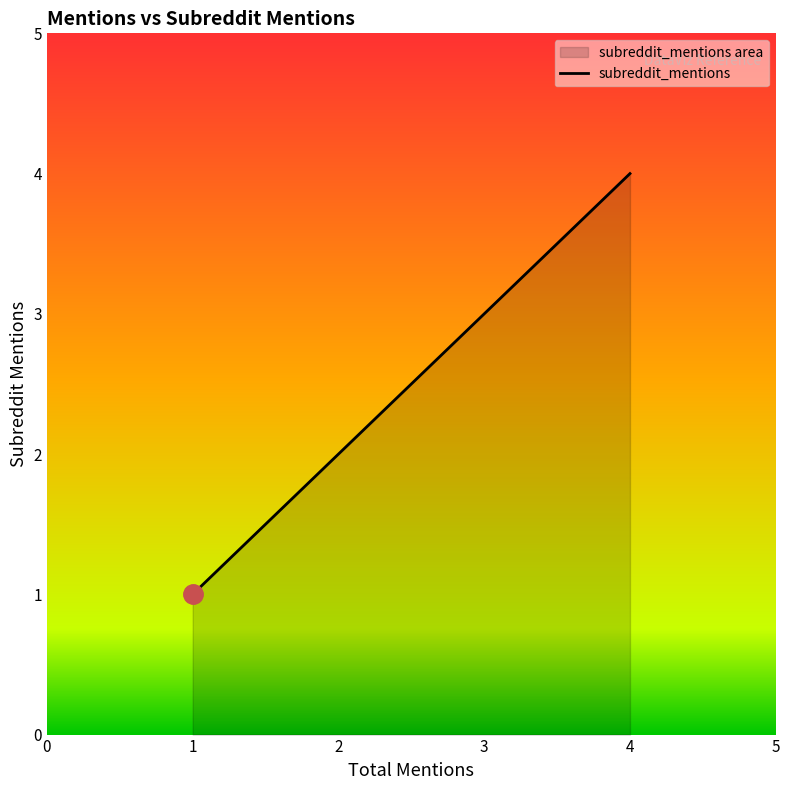

What is the difference between the maximum and minimum values?

3.0